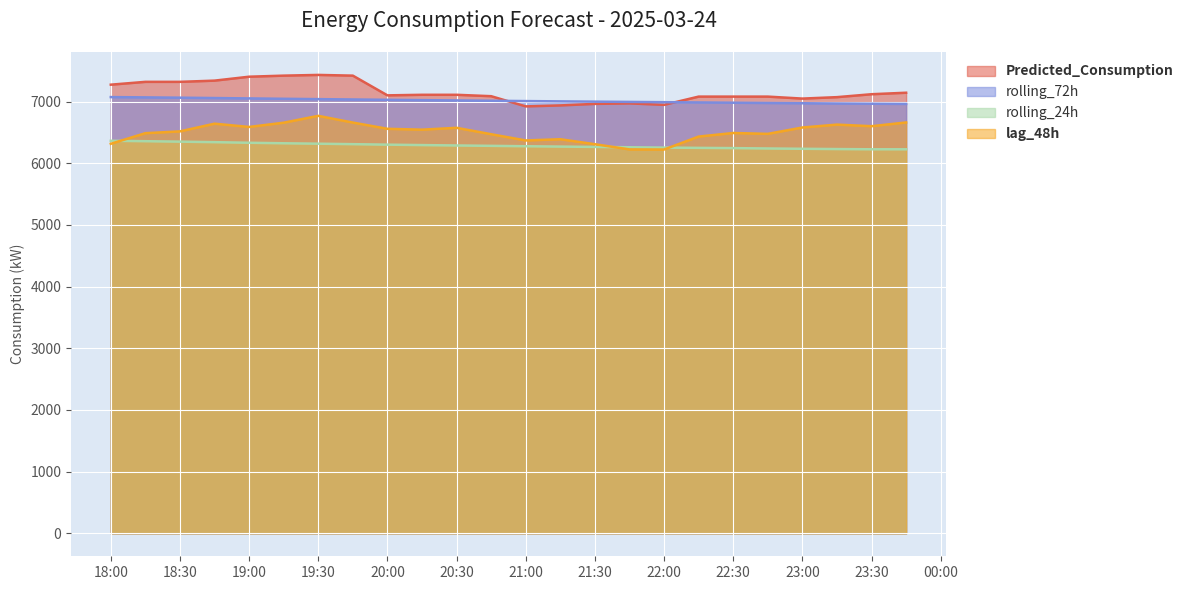

How many lines are shown in the chart?

4